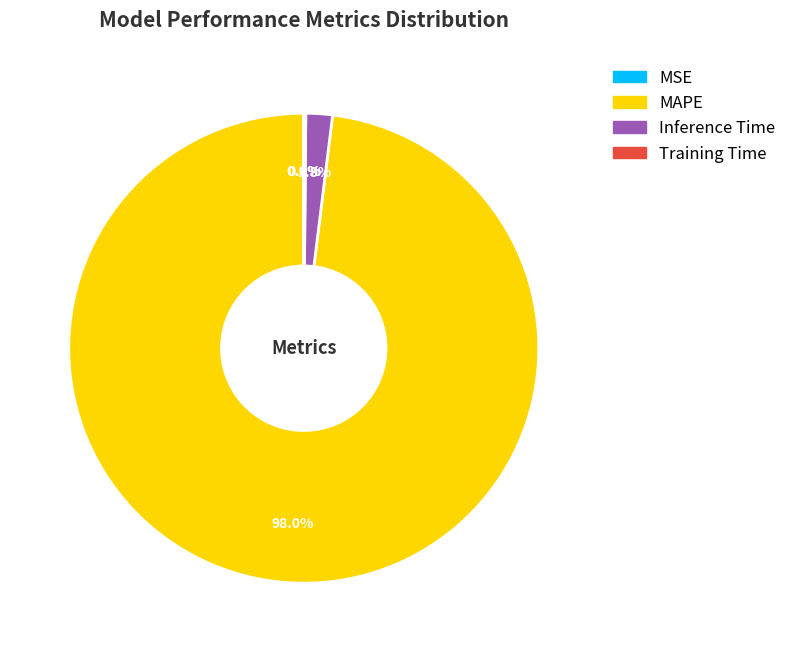

Which slice is the largest?

MAPE